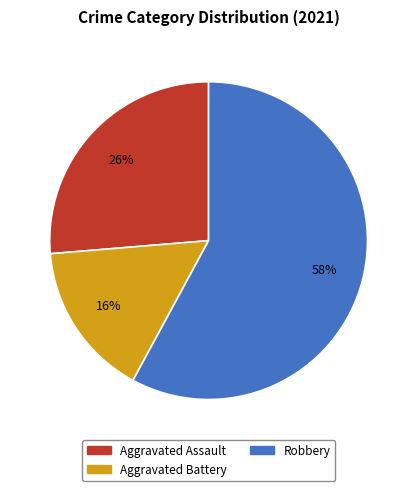

To the nearest percent, what is the average slice percentage?

33%